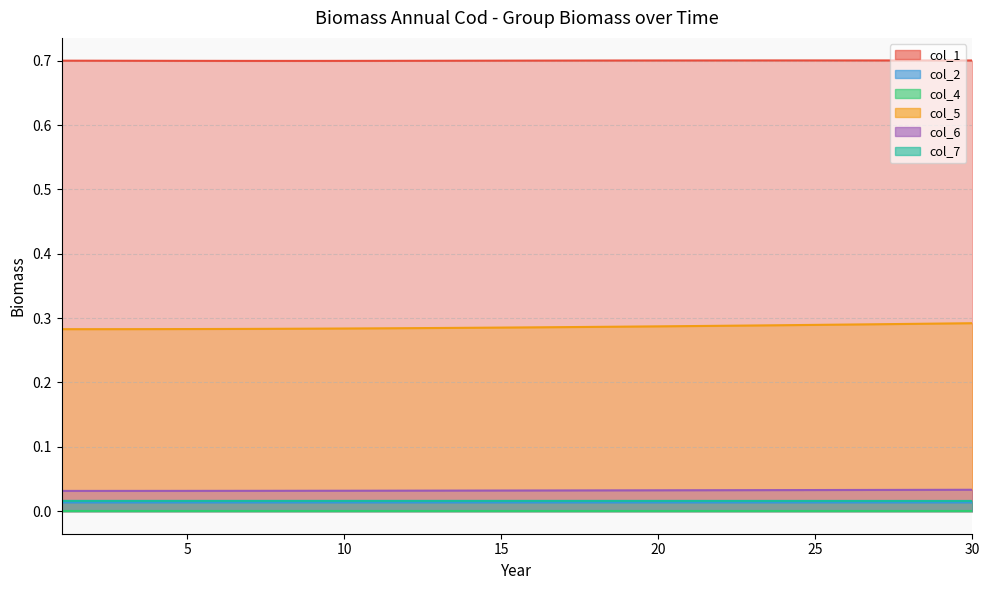

At which category does col_2 reach its first local valley?

14